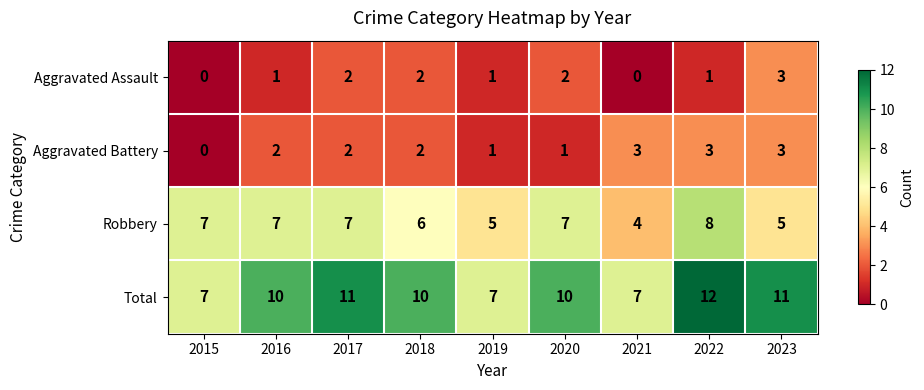

At 2016, list the series in order from smallest to largest.

Aggravated Assault, Aggravated Battery, Robbery, Total